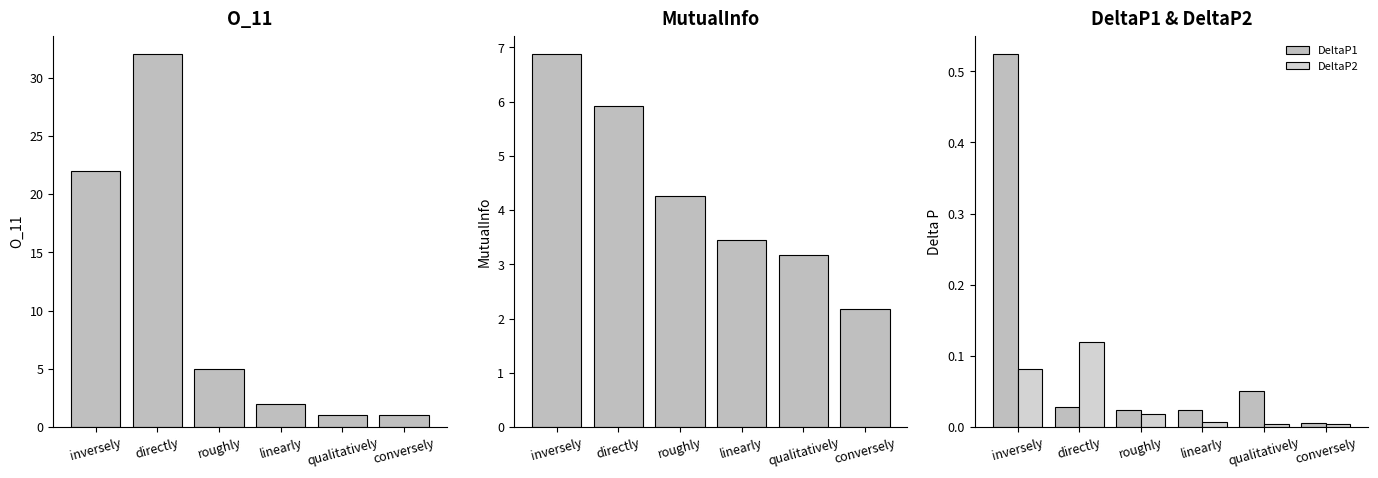

What is the lowest value of the MutualInfo series?

2.2